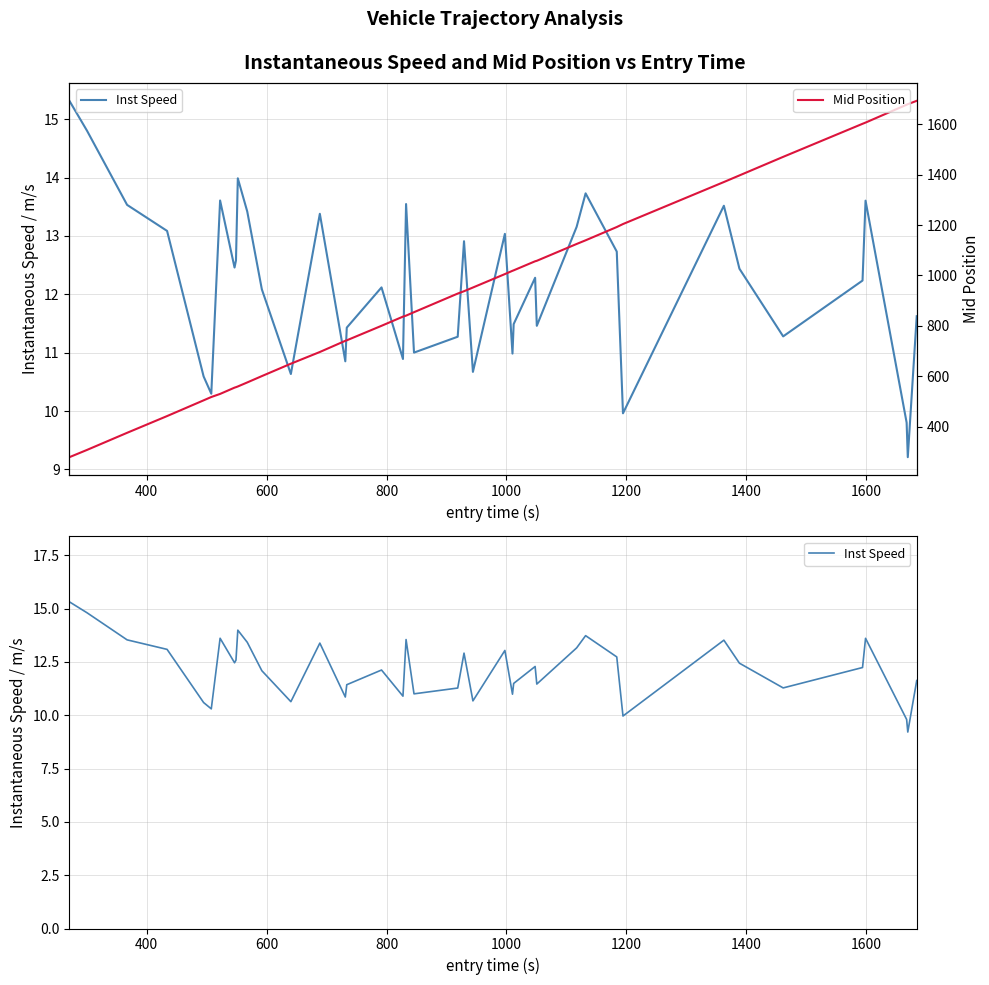

What is the maximum value for Mid Position?

1693.6